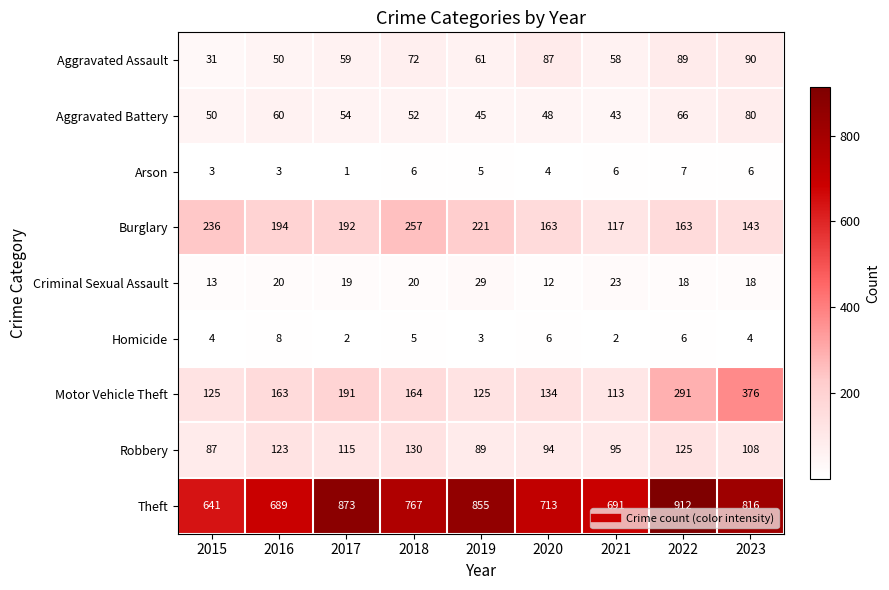

Is it true that Aggravated Battery equals 108 at 2016?

False